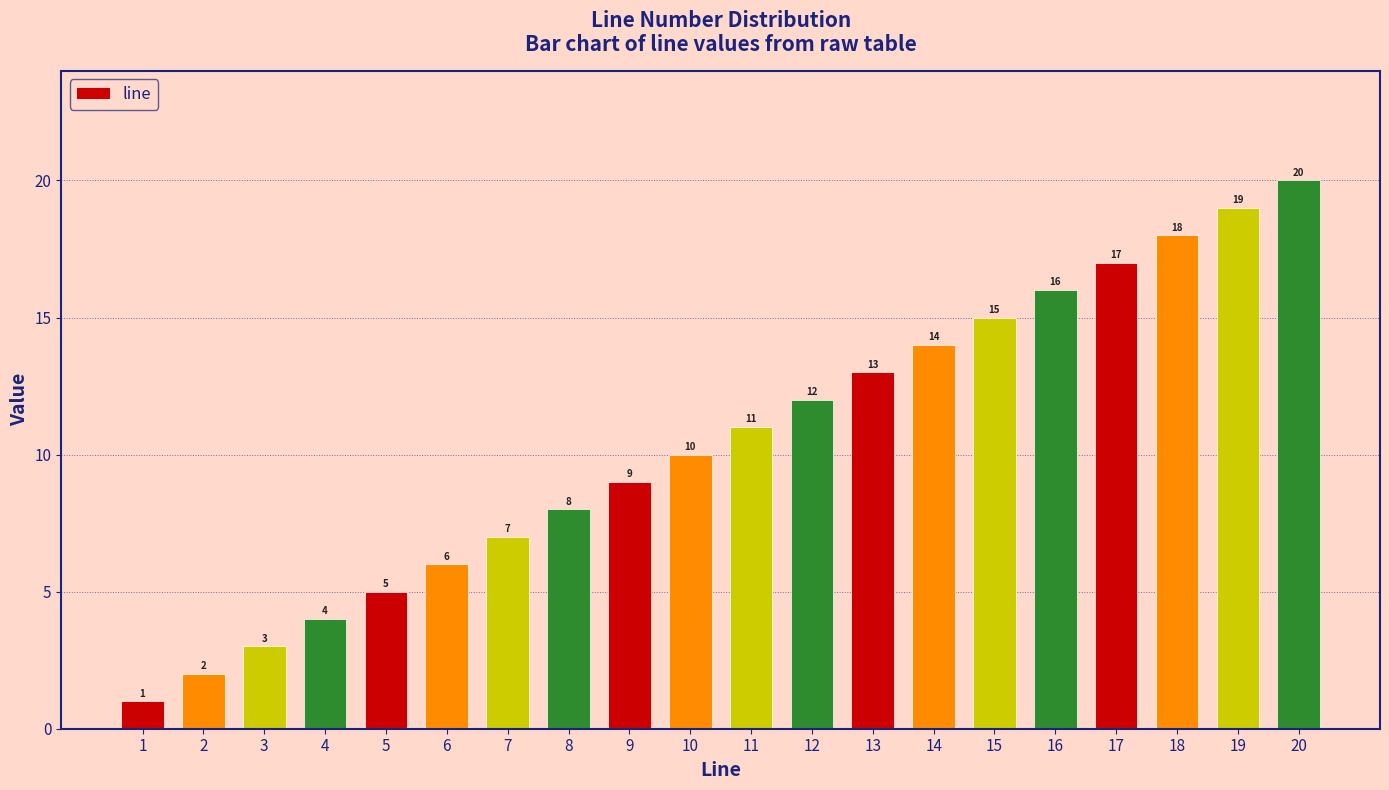

Reading left to right, transcribe all the data shown in this chart.

1	2	3	4	5	6	7	8	9	10	11	12	13	14	15	16	17	18	19	20